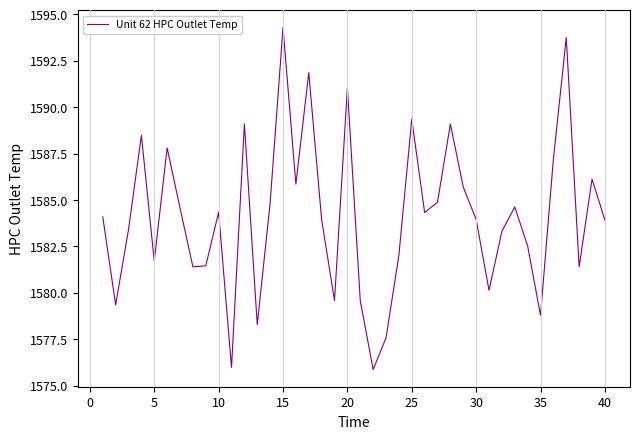

What is the smallest value displayed?

1575.9